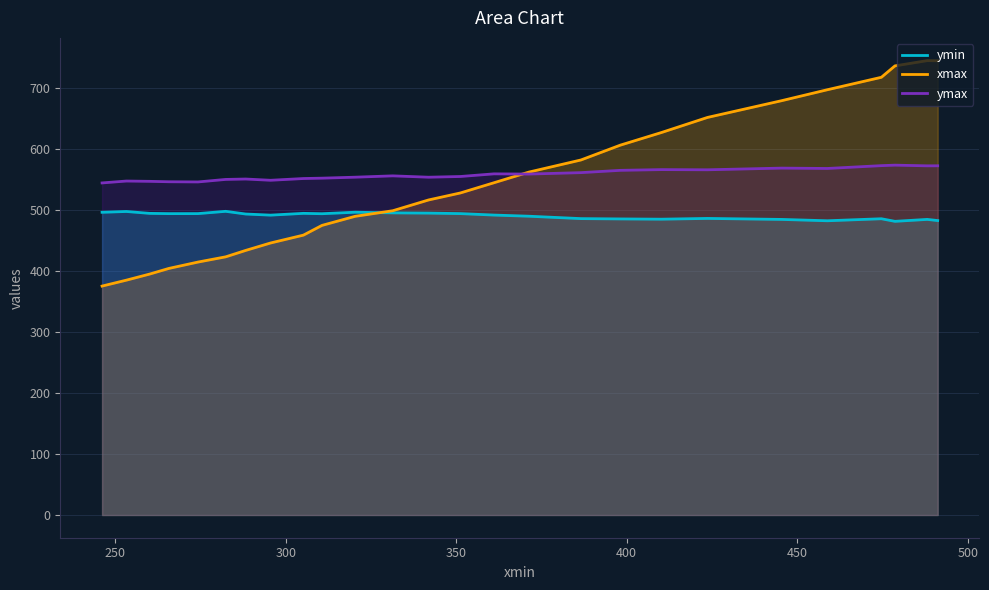

What is the sum of all ymin values?

12752.7